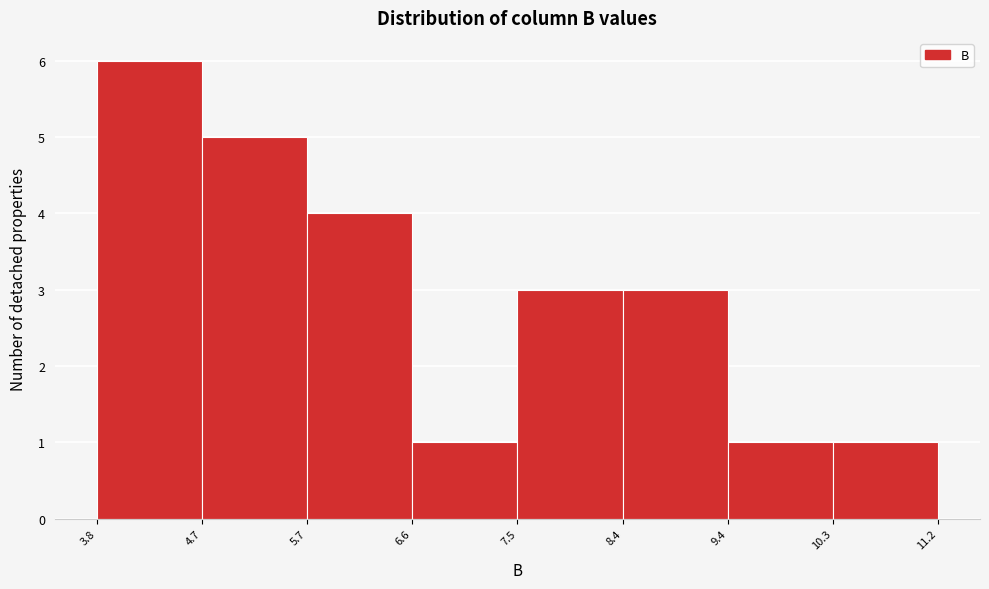

Reading left to right, transcribe this chart: for each bar, give the range it covers on the x-axis and its height. The values are not printed on the chart, so give them approximately, as read against the axis.

3.8 to 4.7: 6
4.7 to 5.7: 5
5.7 to 6.6: 4
6.6 to 7.5: 1
7.5 to 8.4: 3
8.4 to 9.4: 3
9.4 to 10.3: 1
10.3 to 11.2: 1